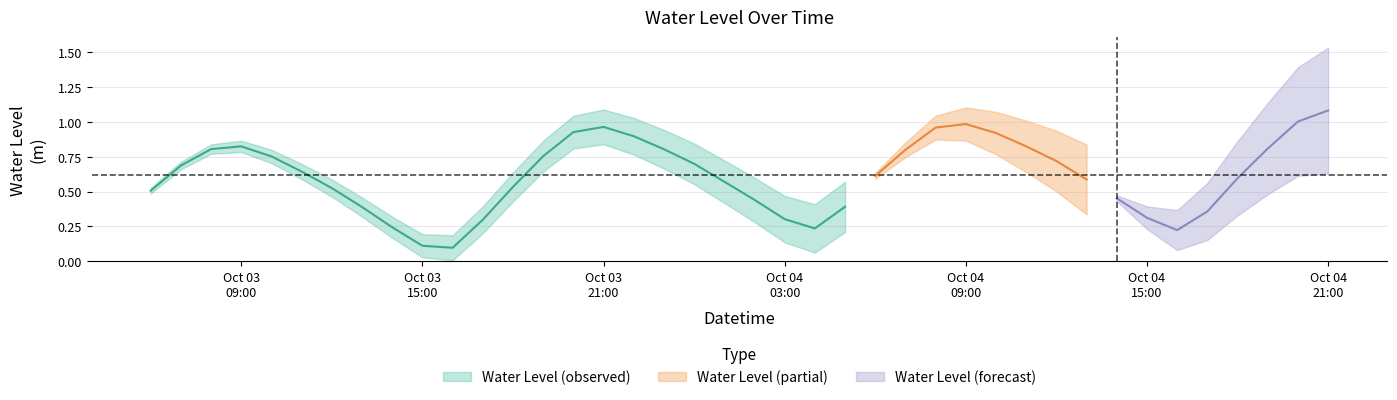

At which category does the chart reach its minimum across all series?

2024-10-03 16:00:00